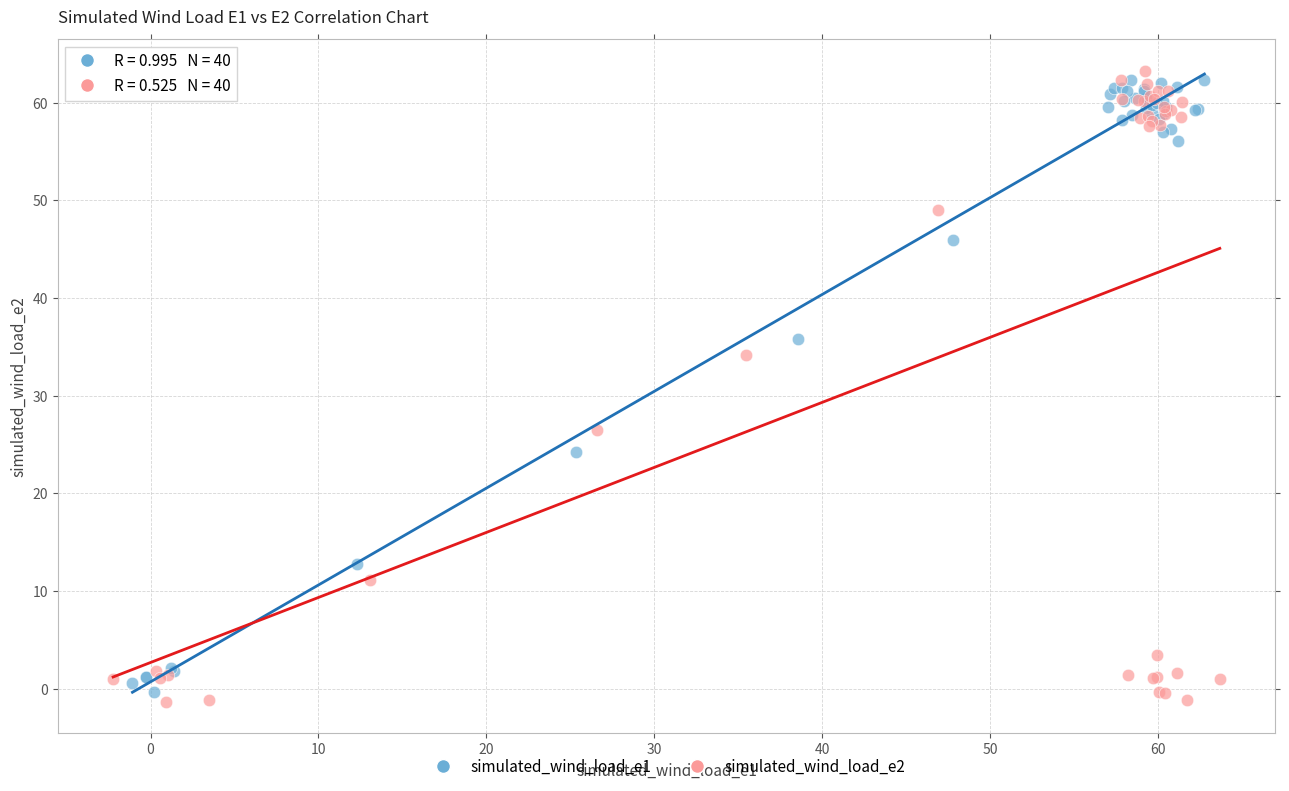

Which series has the largest Y range (max minus min)?

simulated_wind_load_e2